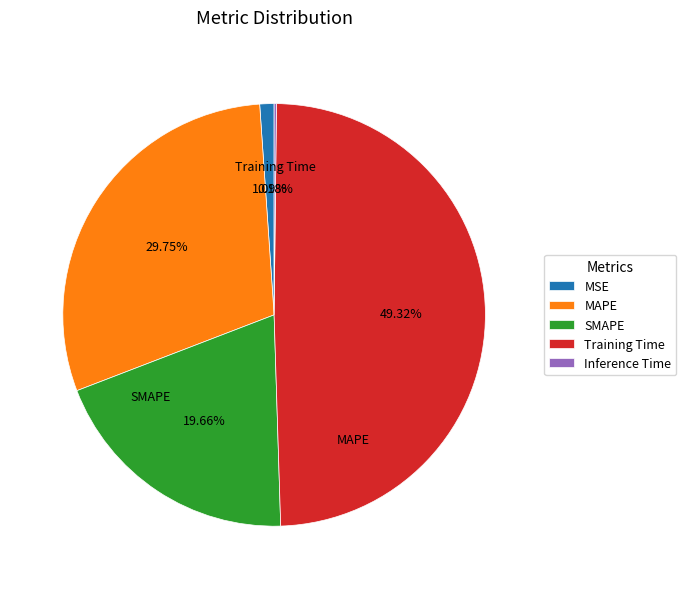

Which category has the biggest portion of the pie?

Training Time